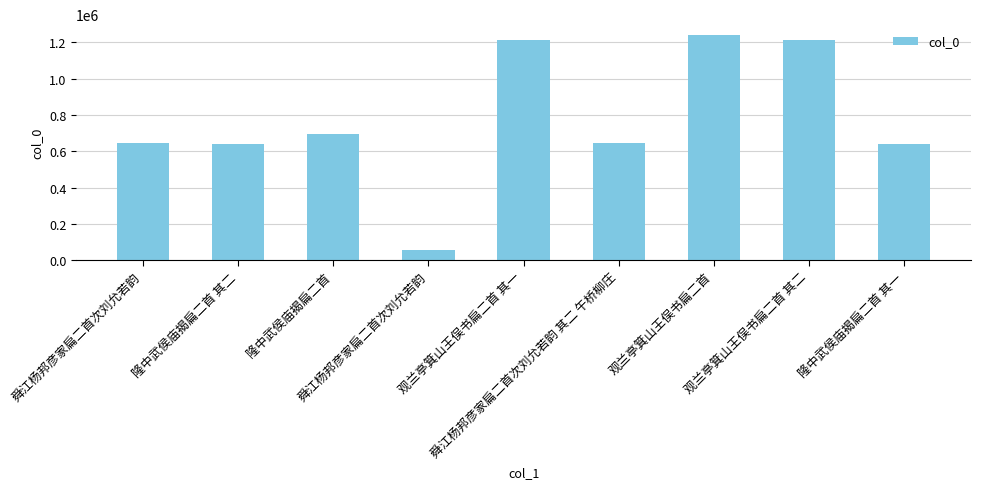

Reading left to right, extract all data points from this chart.

舜江杨邦彦家扁二首次刘允若韵=646051	隆中武侯庙揭扁二首 其二=639107	隆中武侯庙揭扁二首=695317	舜江杨邦彦家扁二首次刘允若韵=55144	观兰亭箕山王俣书扁二首 其一=1213369	舜江杨邦彦家扁二首次刘允若韵 其二 午桥柳庄=646052	观兰亭箕山王俣书扁二首=1237231	观兰亭箕山王俣书扁二首 其二=1213370	隆中武侯庙揭扁二首 其一=639106